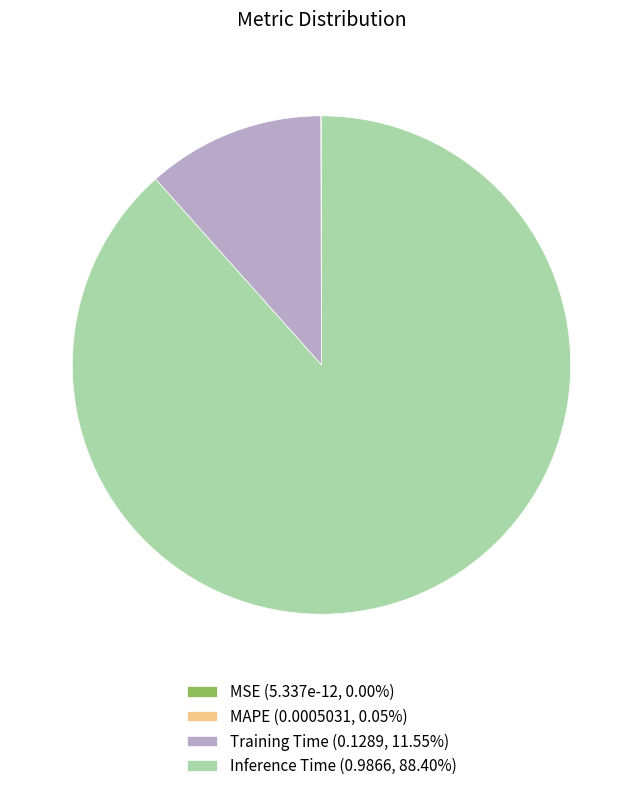

Between Inference Time and Training Time, which is larger?

Inference Time